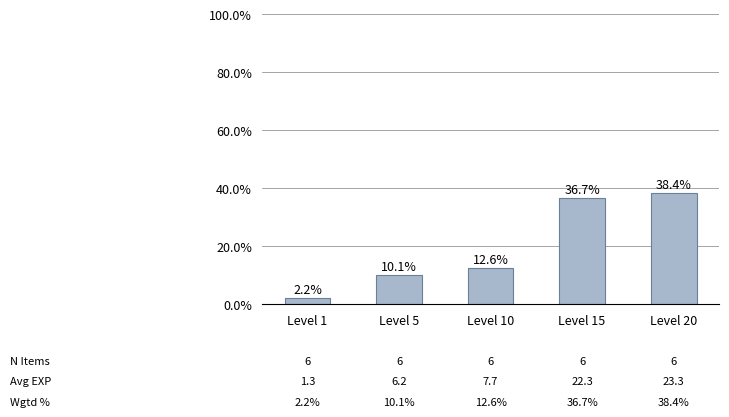

How many data points are less than 12?

2